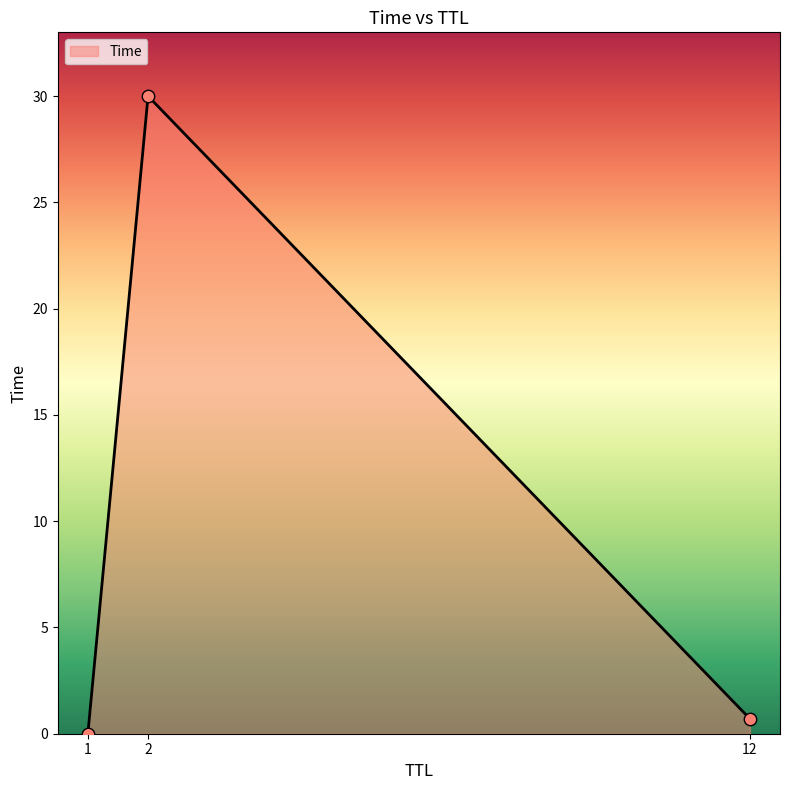

What is the change in value from 1 to 12?

+0.7